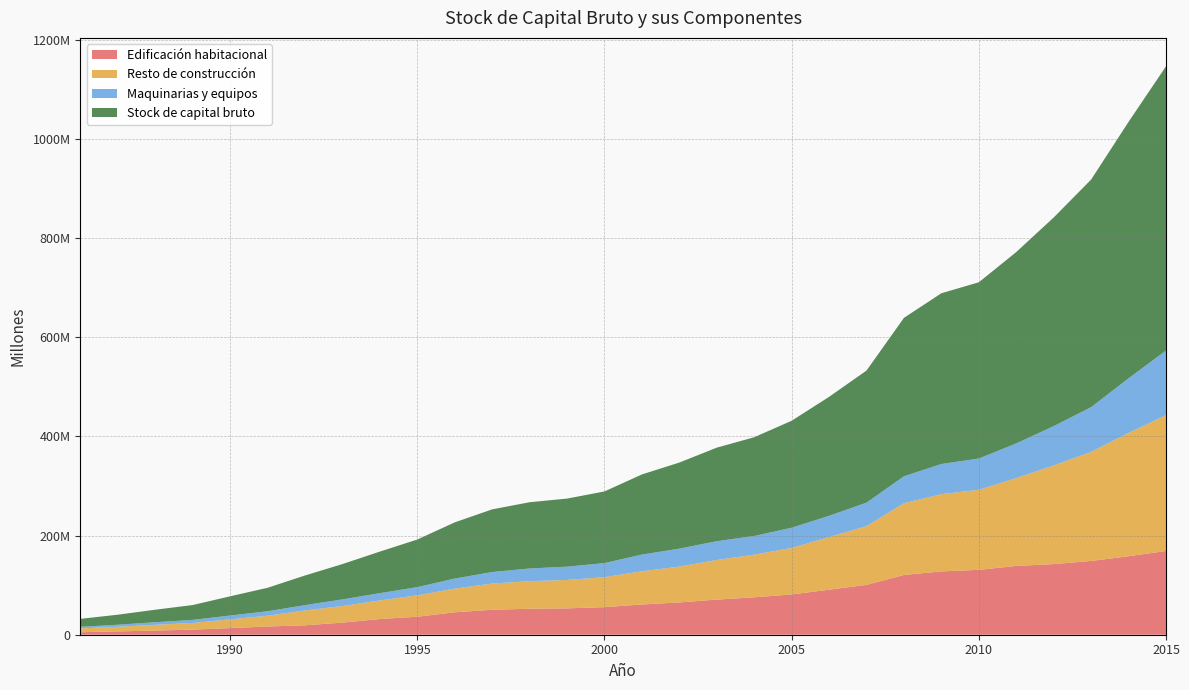

Reading left to right, transcribe all the data shown in this chart.

Edificación habitacional: 5062799	6673405	8422384	10259332	13386437	16568106	18996441	24408917	31635799	36256353	45219390	50307793	52409246	53136128	55602820	60974170	65104828	70836813	75421409	81254714	90820615	100499374	120478006	127674248	130805000	138693192	142395955	148754502	158264549	168876384
Resto de construcción: 7755259	9305216	11559440	13518188	17569681	21767874	29892575	33414473	37475426	43093581	47738081	52929538	55581662	57270567	60444323	66980595	72236198	79877173	86064265	93784387	106052129	118450800	144701395	155771761	161434483	177241131	198948055	219933057	248550905	273889219
Maquinarias y equipos: 3186673	4210200	5242256	6144004	7776867	8986380	10821396	13406366	14705935	16625893	20328784	23152382	25594517	26838830	28408031	33636568	36234520	37895481	37615826	40685661	42946907	47372286	54299506	60832277	63081723	69870256	79309141	90194967	110242015	130300650
Stock de capital bruto: 16004731	20188821	25224080	29921525	38732984	47322360	59710412	71229756	83817161	95975827	113286256	126389713	133585425	137245526	144455175	161591333	173575547	188609466	199101501	215724762	239819651	266322459	319478907	344278285	355321206	385804579	420653151	458882526	517057469	573066252